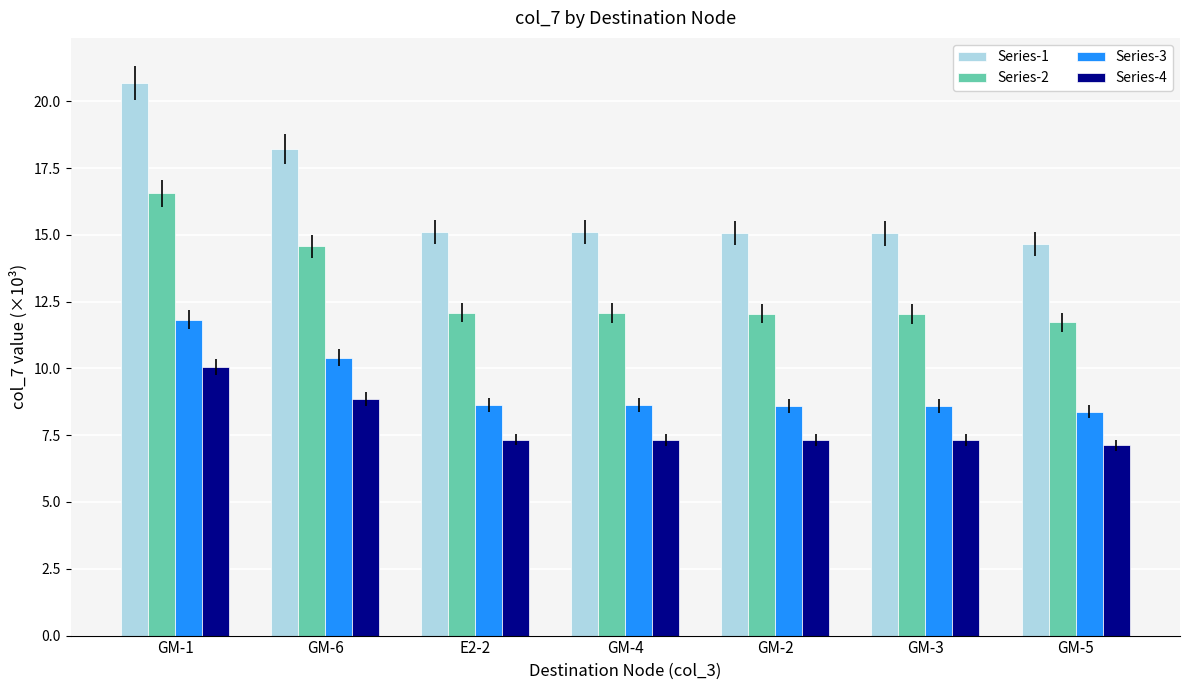

What is the maximum value shown in the chart?

20.7